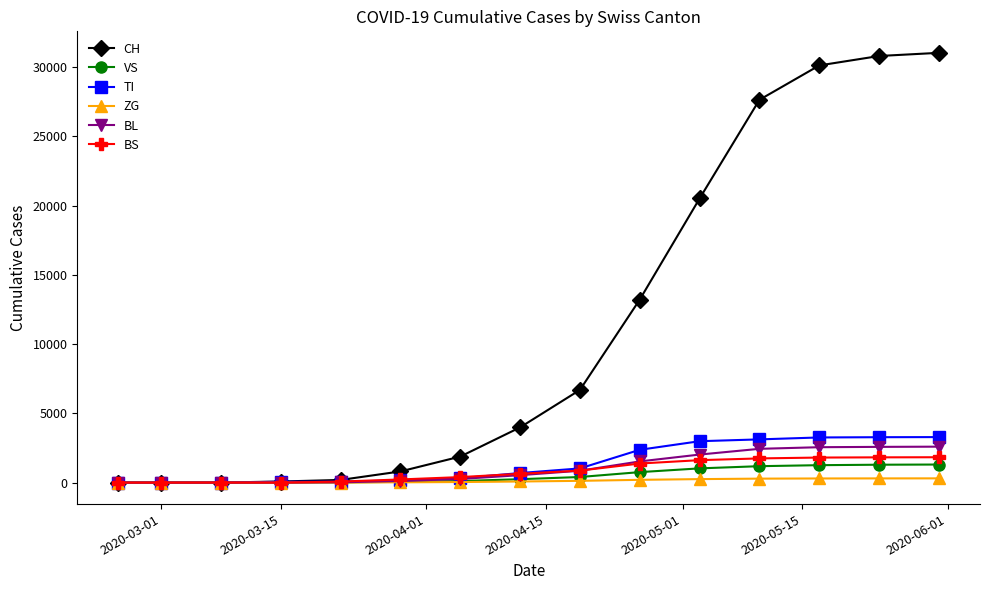

Does the chart have visible grid lines?

No